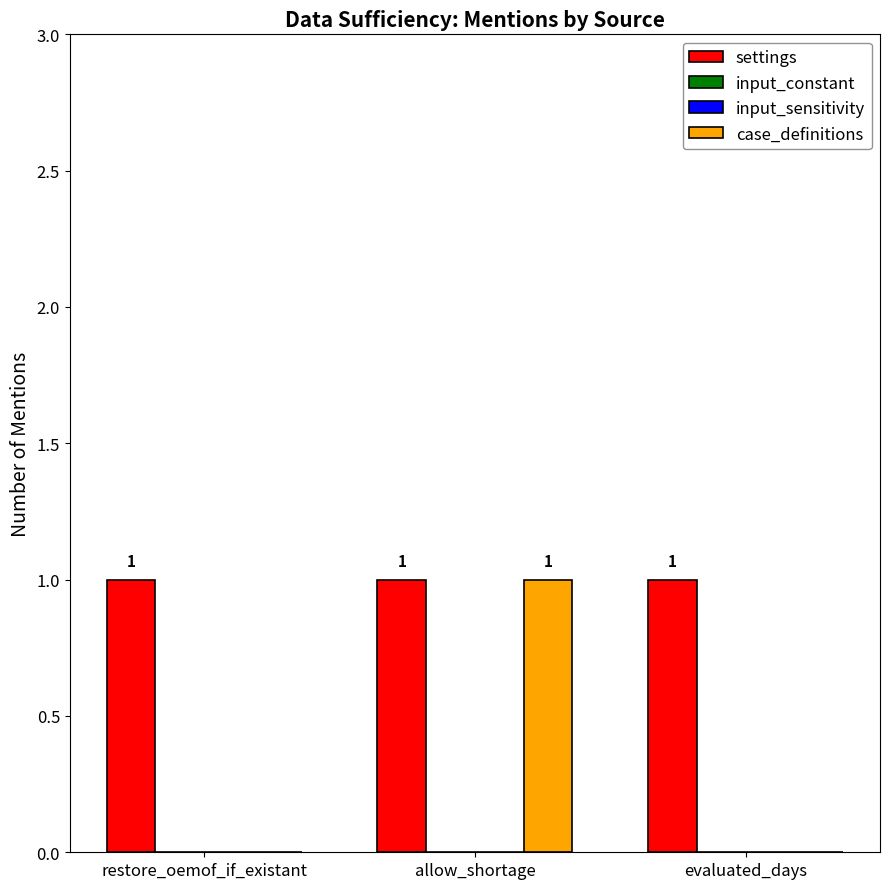

List the series in order of their peak value, highest first.

settings, case_definitions, input_constant, input_sensitivity